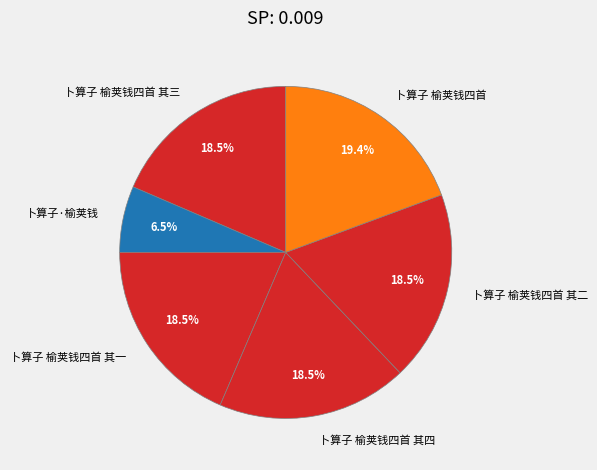

Count the number of slices in the pie.

6